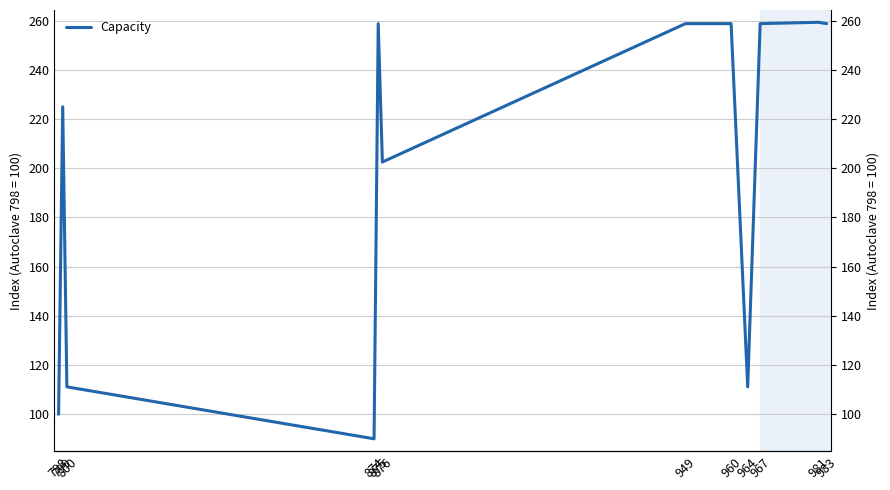

What is the change in value from 798 to 964?

+11.1